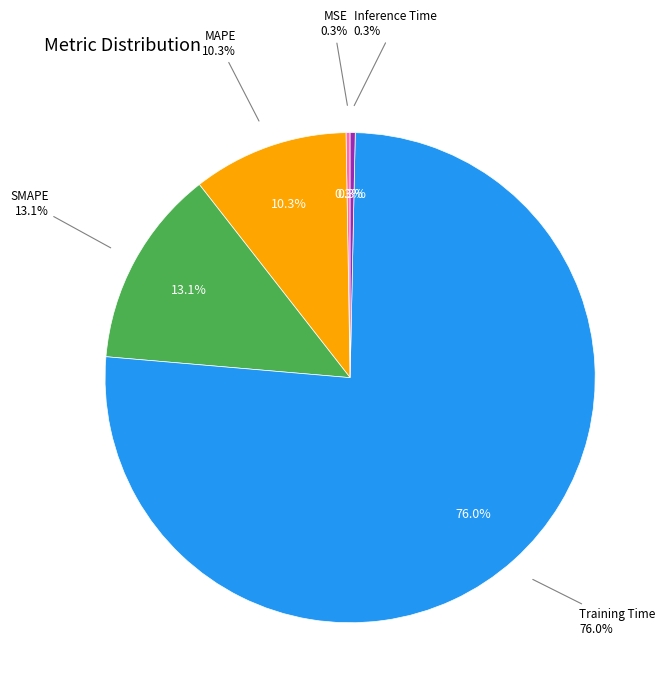

Does SMAPE account for over 50% of the chart?

No